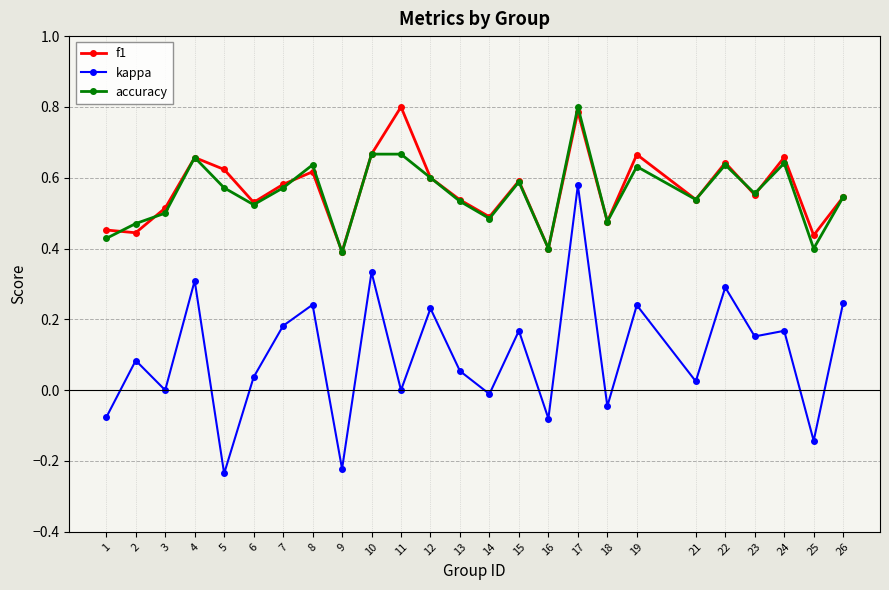

Is the value of accuracy at 15 greater than the value of f1 at 9?

Yes